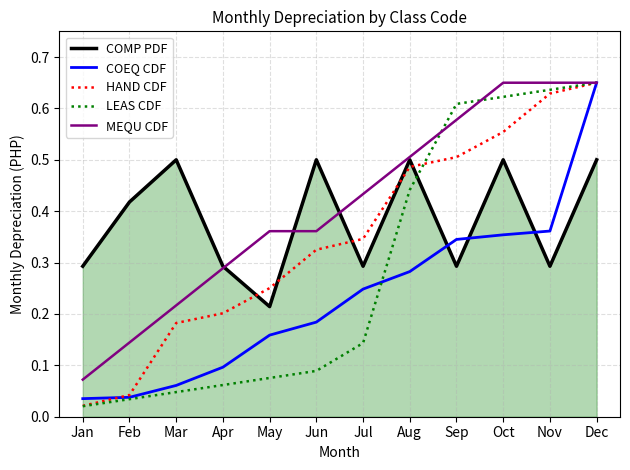

Rank the series at Jun from highest to lowest value.

COMP PDF, MEQU CDF, HAND CDF, COEQ CDF, LEAS CDF